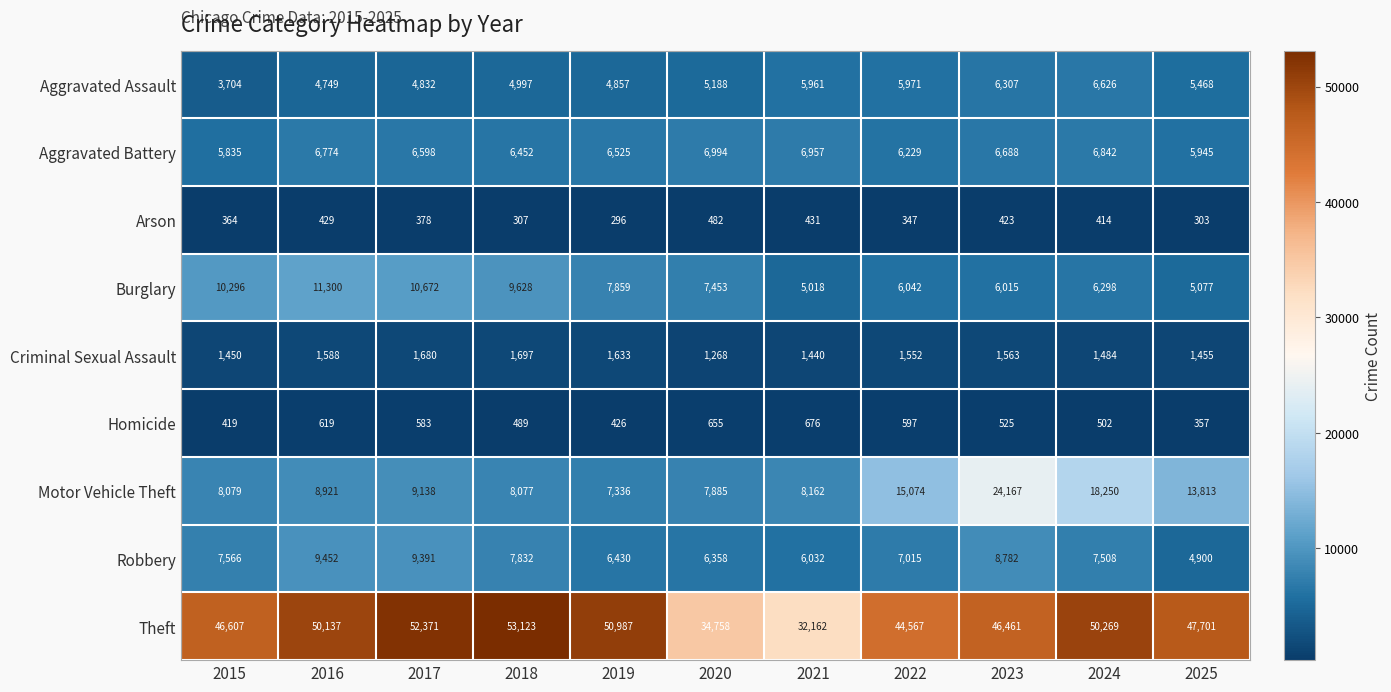

List the series in order of their peak value, lowest first.

Arson, Homicide, Criminal Sexual Assault, Aggravated Assault, Aggravated Battery, Robbery, Burglary, Motor Vehicle Theft, Theft